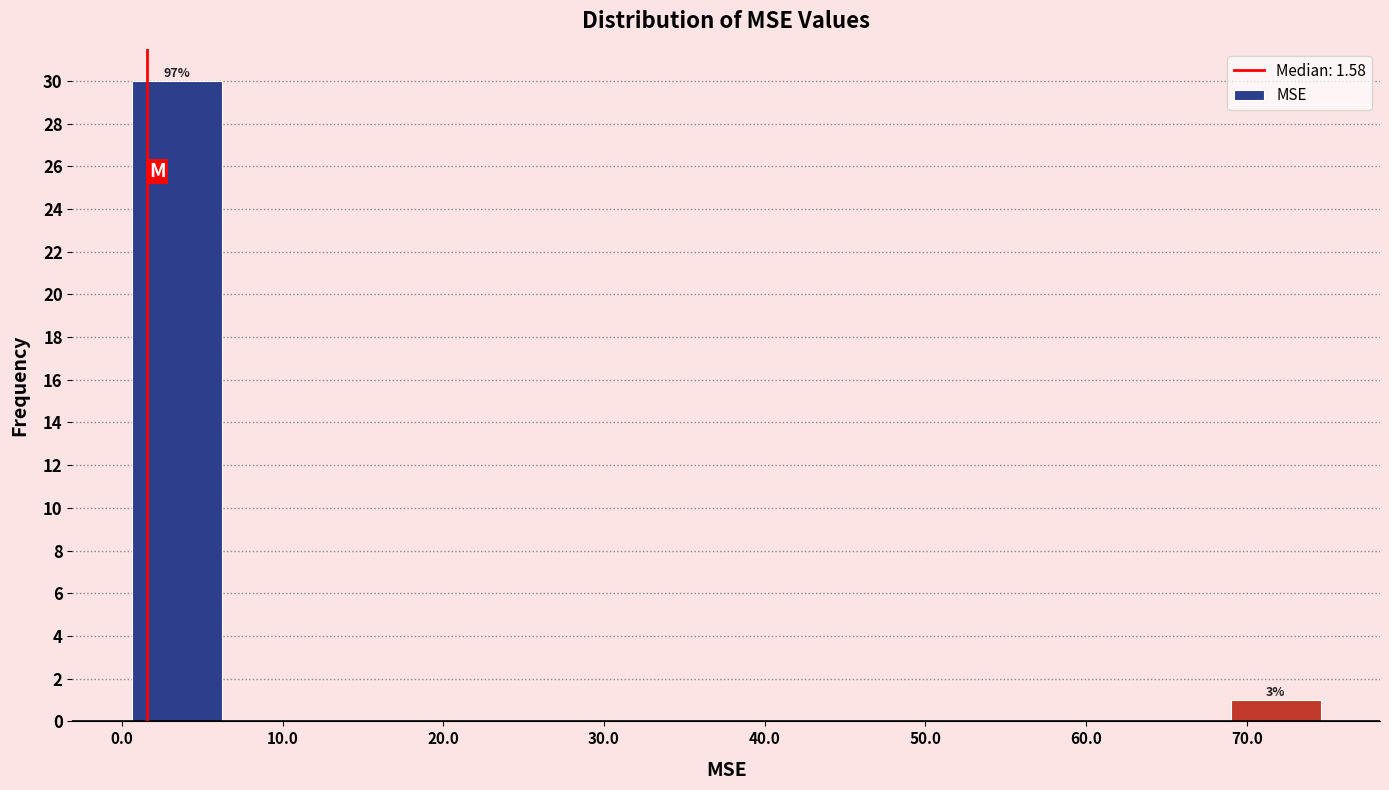

Over which range of the x-axis is the bar tallest?

1 to 7